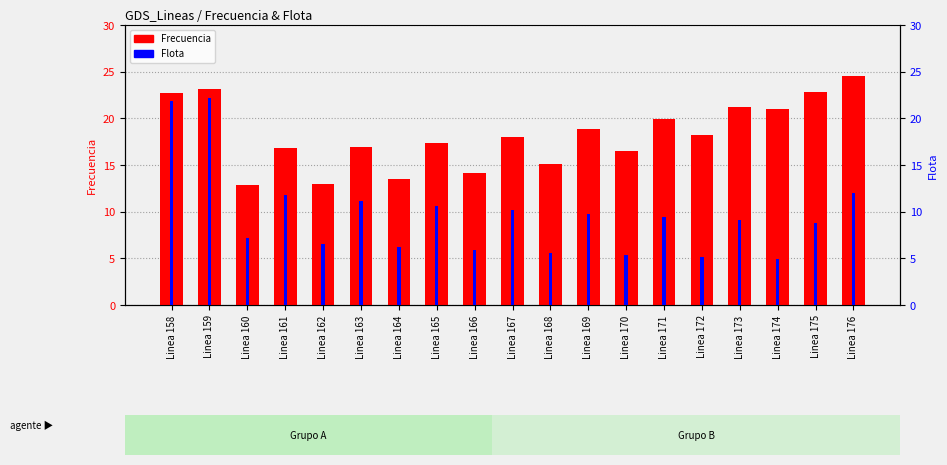

Which category has the lowest value across all series?

Linea 174